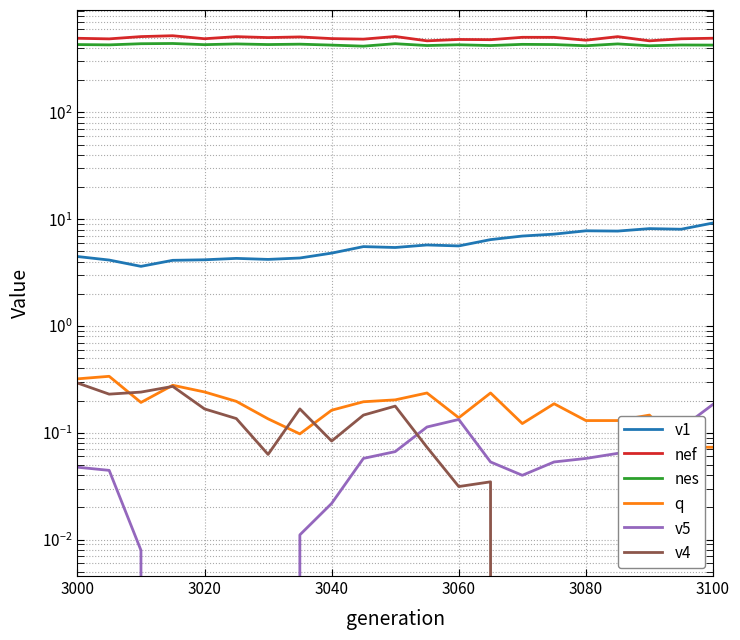

Which series has the largest range (max minus min)?

nef